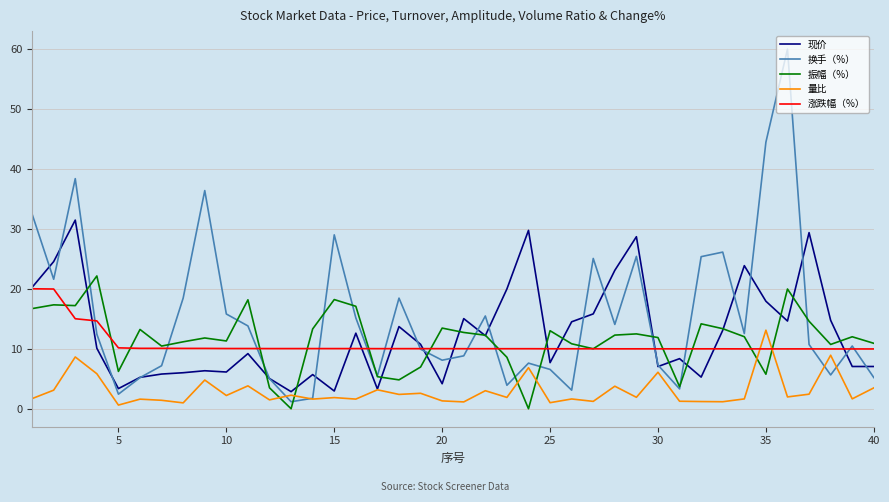

What is the maximum value shown in the chart?

60.0